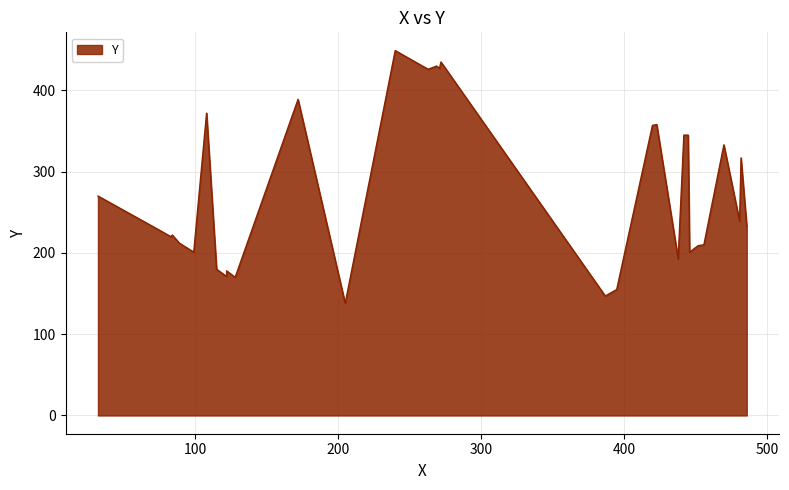

What is the approximate value at 83, to the nearest 10?

220